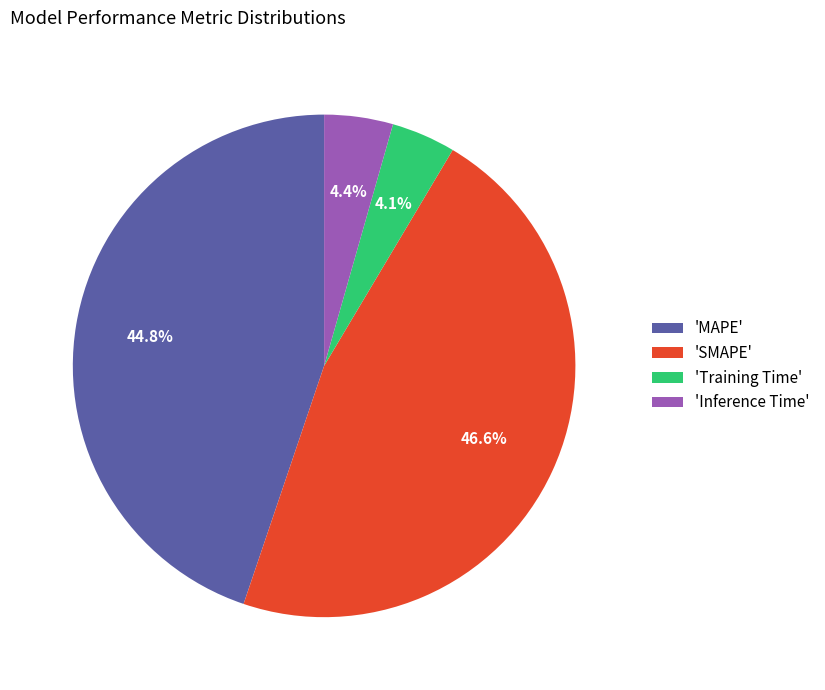

Combined, do 'Inference Time' and 'MAPE' account for over 50%?

No